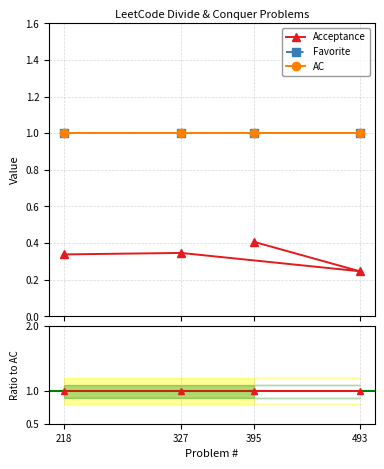

Reading left to right, transcribe all the data shown in this chart.

Acceptance: 395=0.4	493=0.2	327=0.3	218=0.3
Favorite: 395=1.0	493=1.0	327=1.0	218=1.0
AC: 395=1.0	493=1.0	327=1.0	218=1.0